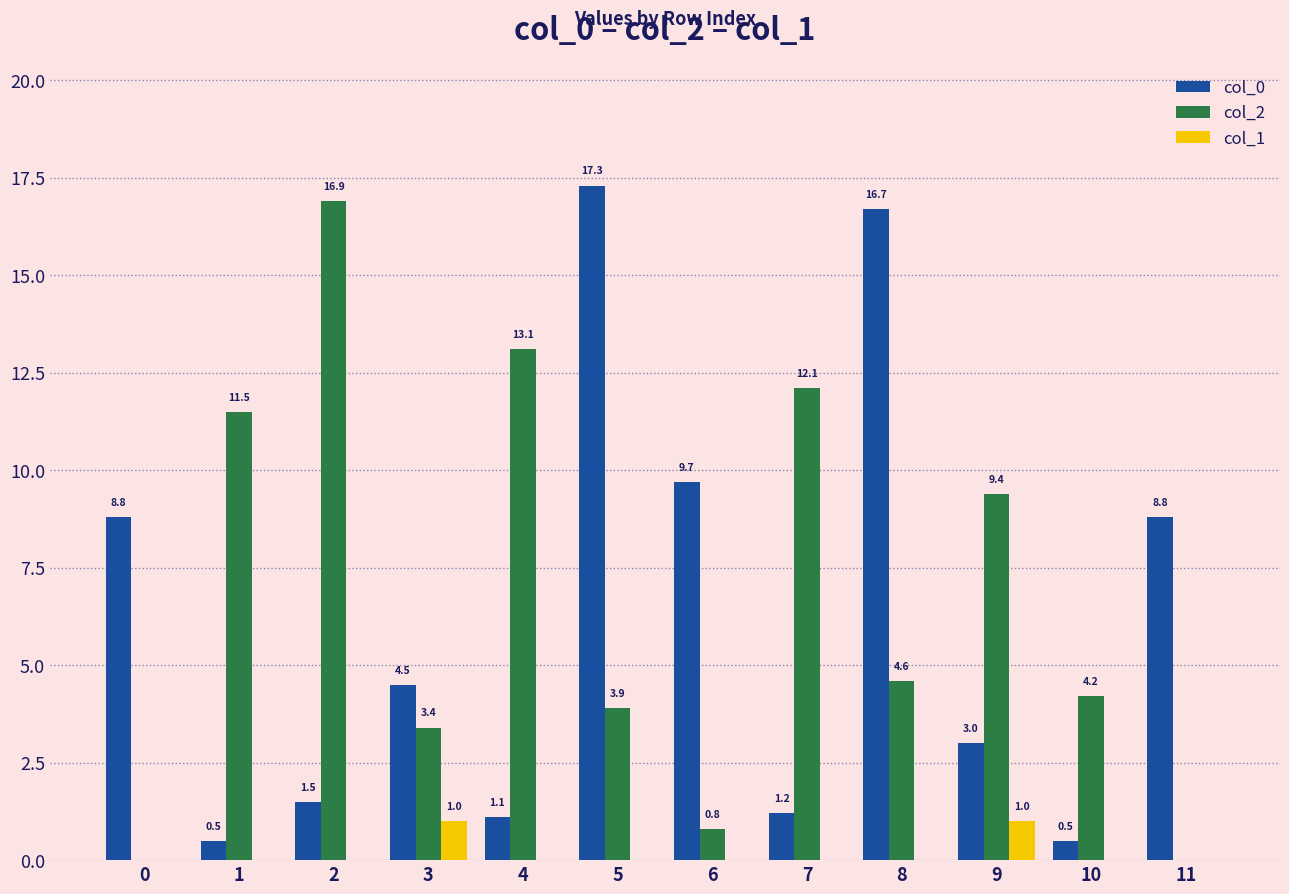

True or false: col_1 has a value of 0.0 at 8.

True